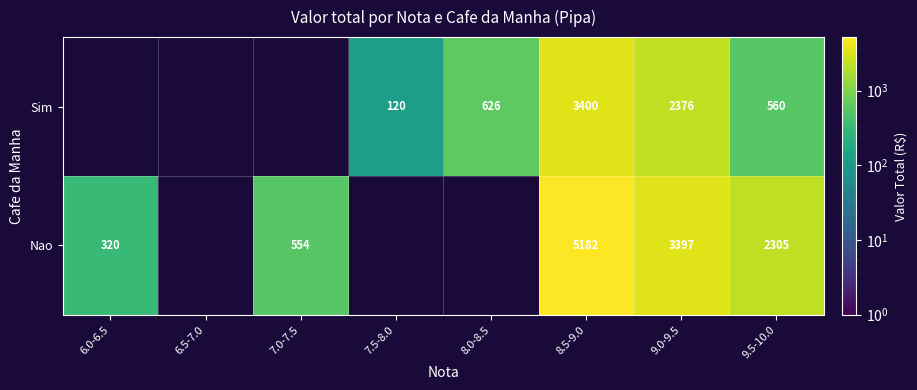

What is the difference between the highest and lowest values at 8.5-9.0?

1782